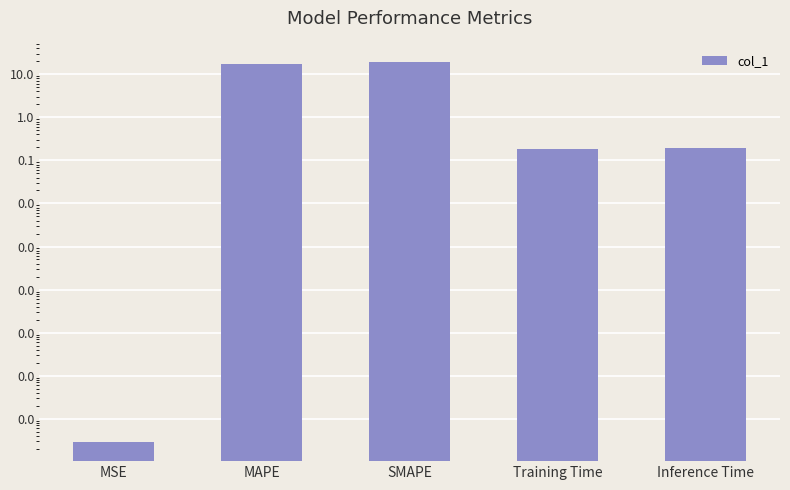

List the labels in order of value, largest first.

SMAPE, MAPE, Inference Time, Training Time, MSE